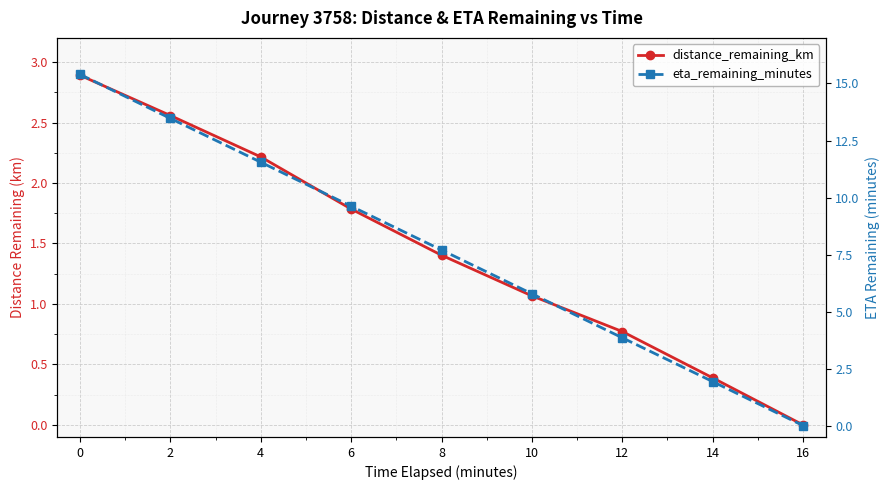

Is this an area chart (filled region under the line)?

No